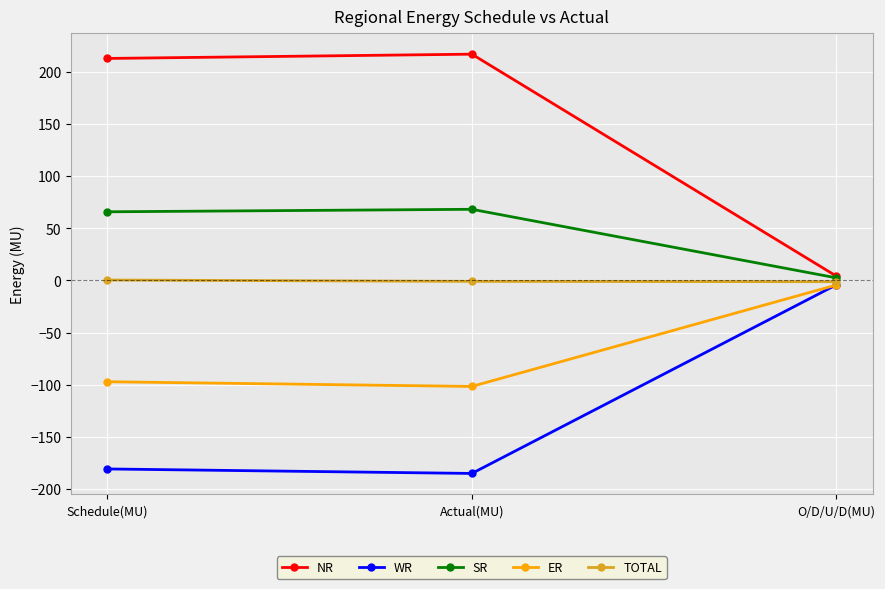

The value of ER at O/D/U/D(MU) is -4.5. True or false?

True